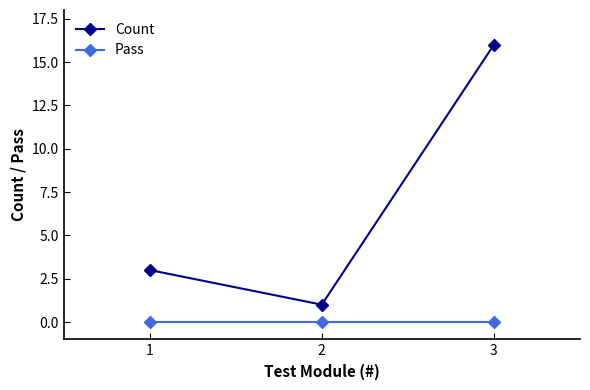

Where is Count nearest to the value 8?

1